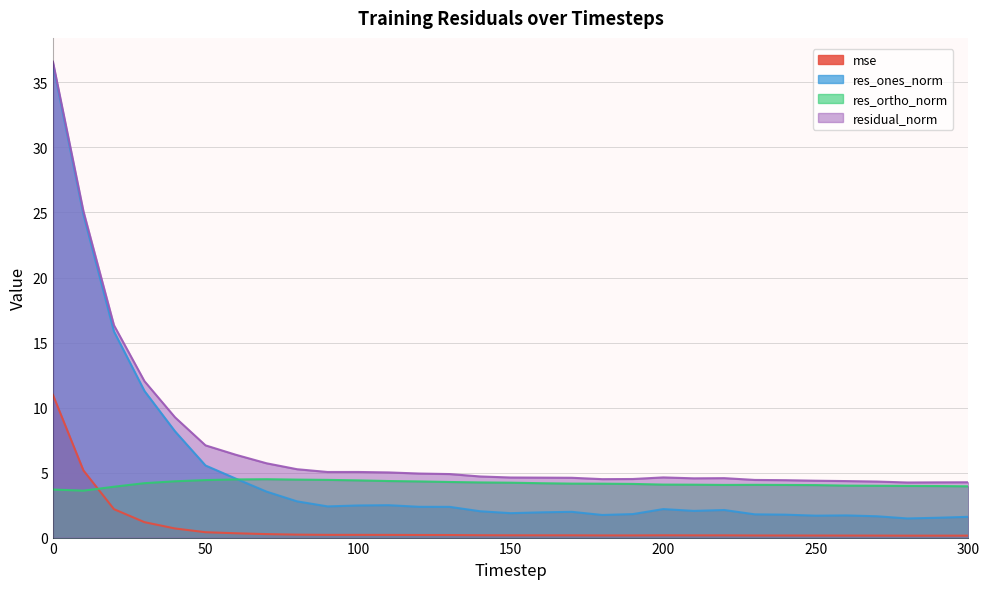

Rank the categories by residual_norm value from lowest to highest.

280, 290, 300, 270, 260, 250, 240, 230, 180, 190, 210, 220, 170, 160, 150, 200, 140, 130, 120, 110, 90, 100, 80, 70, 60, 50, 40, 30, 20, 10, 0